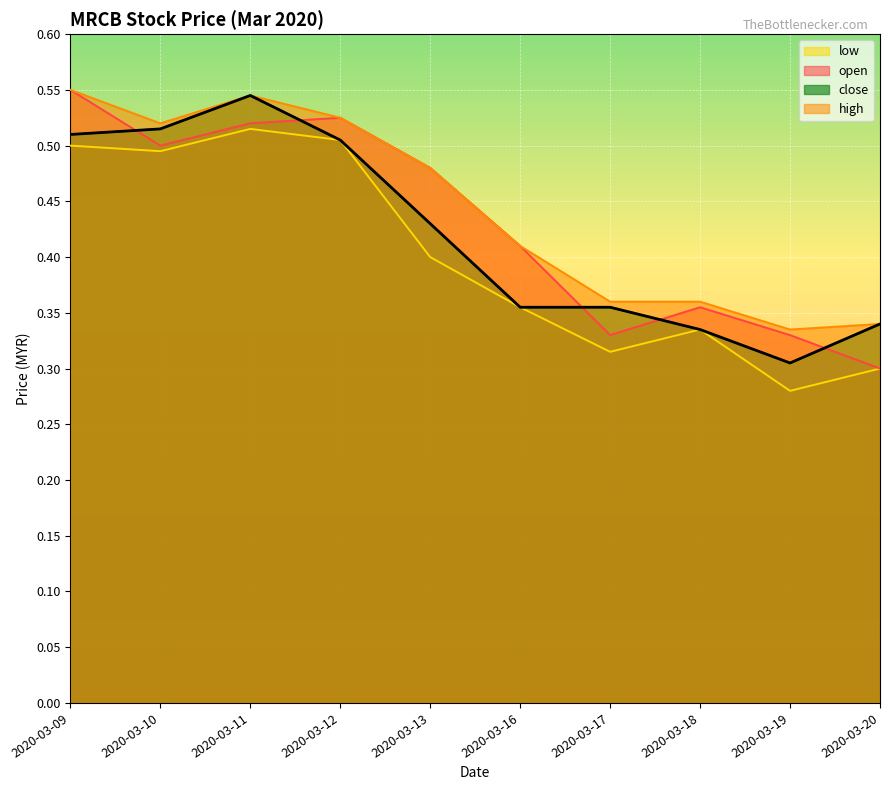

Which series has the largest total across all categories?

high